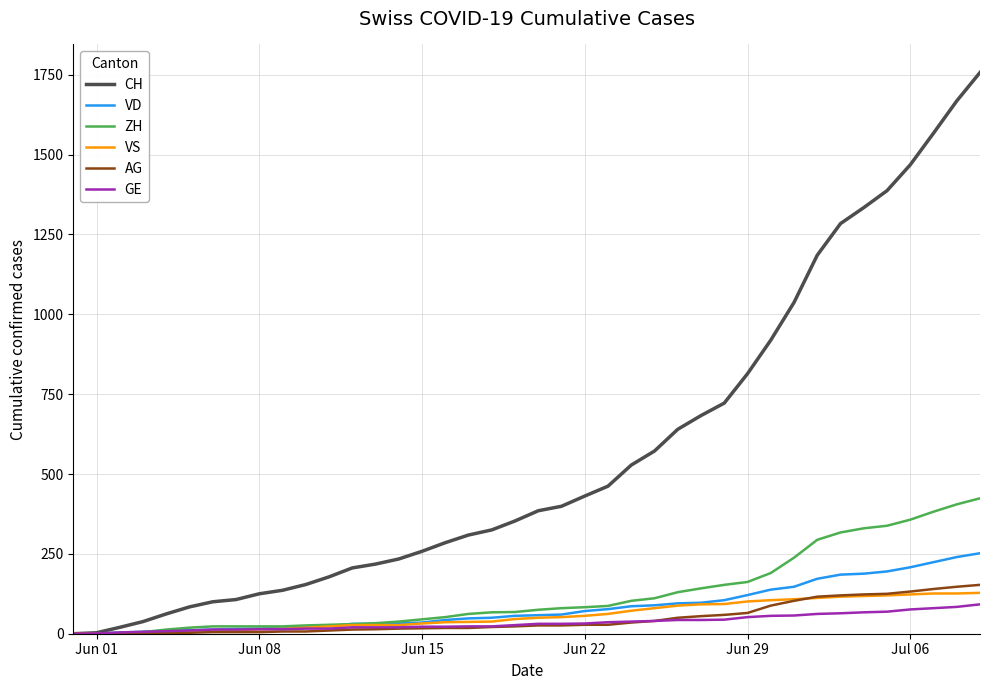

What is the highest value of the CH series?

1757